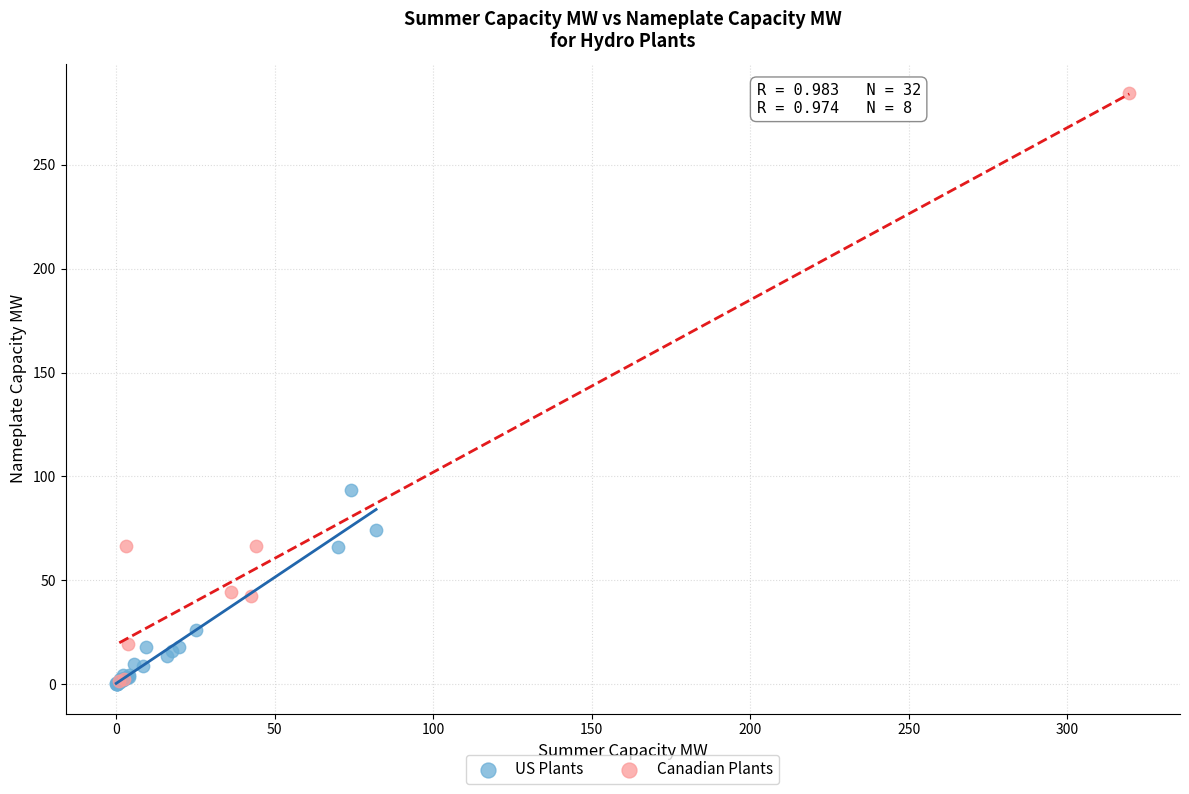

What are all the series names shown in the legend?

US Plants, Canadian Plants